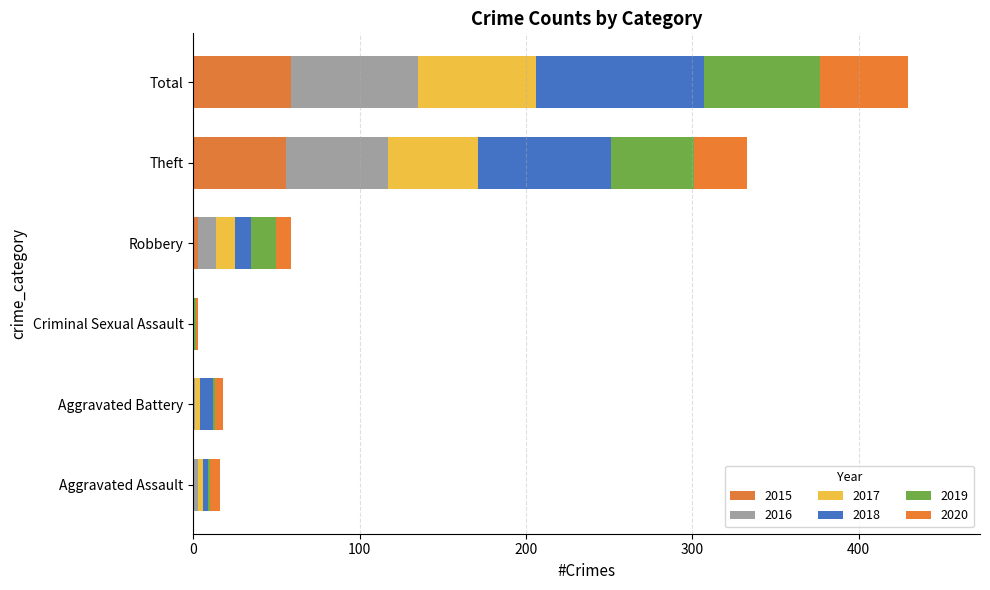

Count the number of categories in the chart.

6